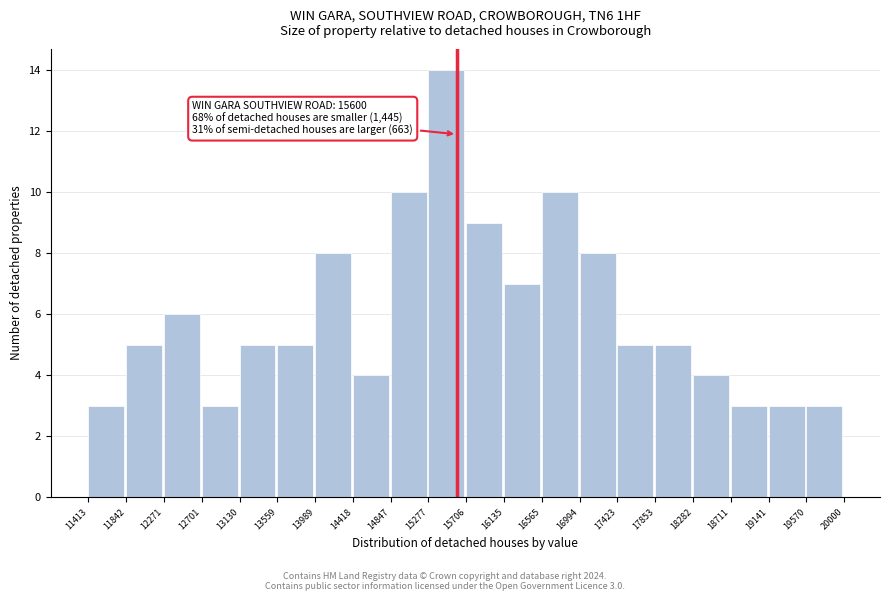

Which range on the x-axis has the tallest bar?

15277 to 15706